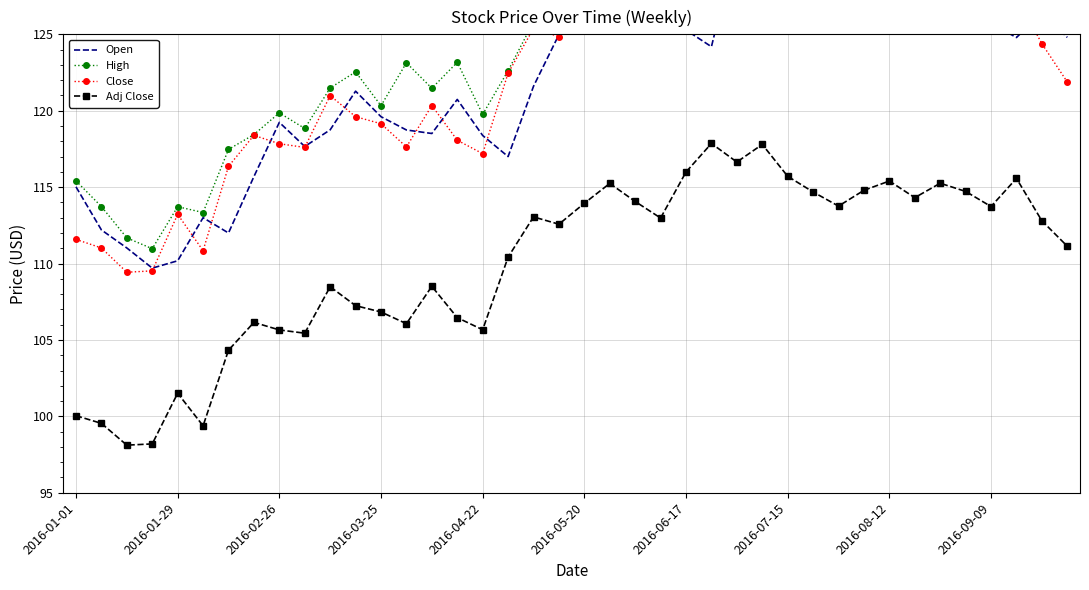

In Open, how many points are lower than both neighbors (excluding endpoints)?

10